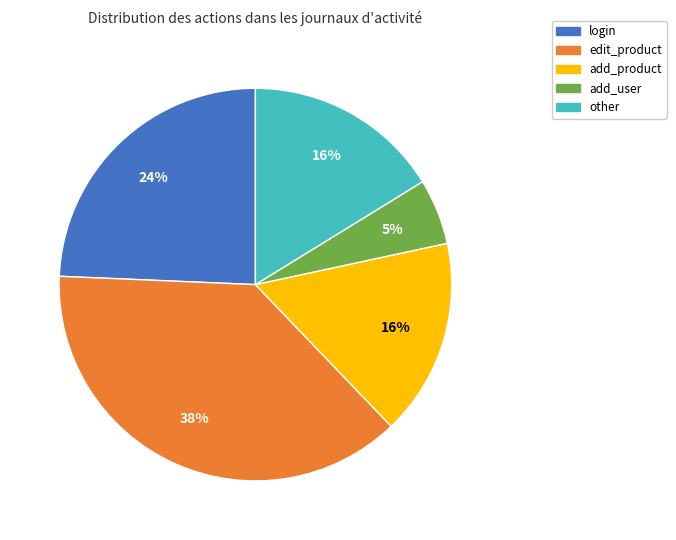

To the nearest percent, what percentage of the pie is edit_product?

38%